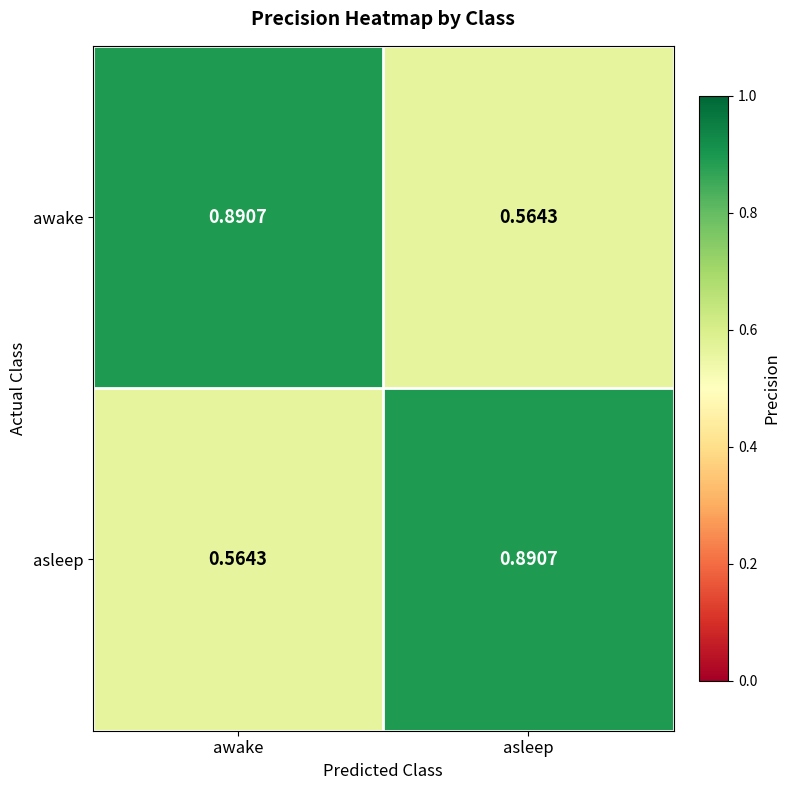

Where is awake nearest to the value 0?

asleep